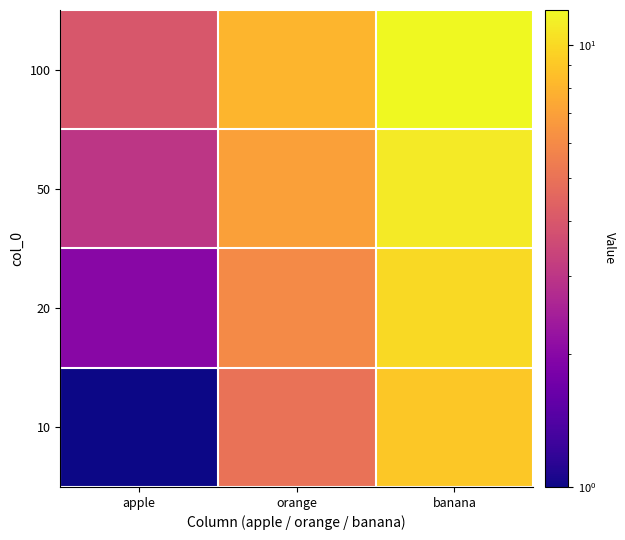

Reading right to left, list all the values displayed in this chart.

10: banana=9	orange=5	apple=1
20: banana=10	orange=6	apple=2
50: banana=11	orange=7	apple=3
100: banana=12	orange=8	apple=4